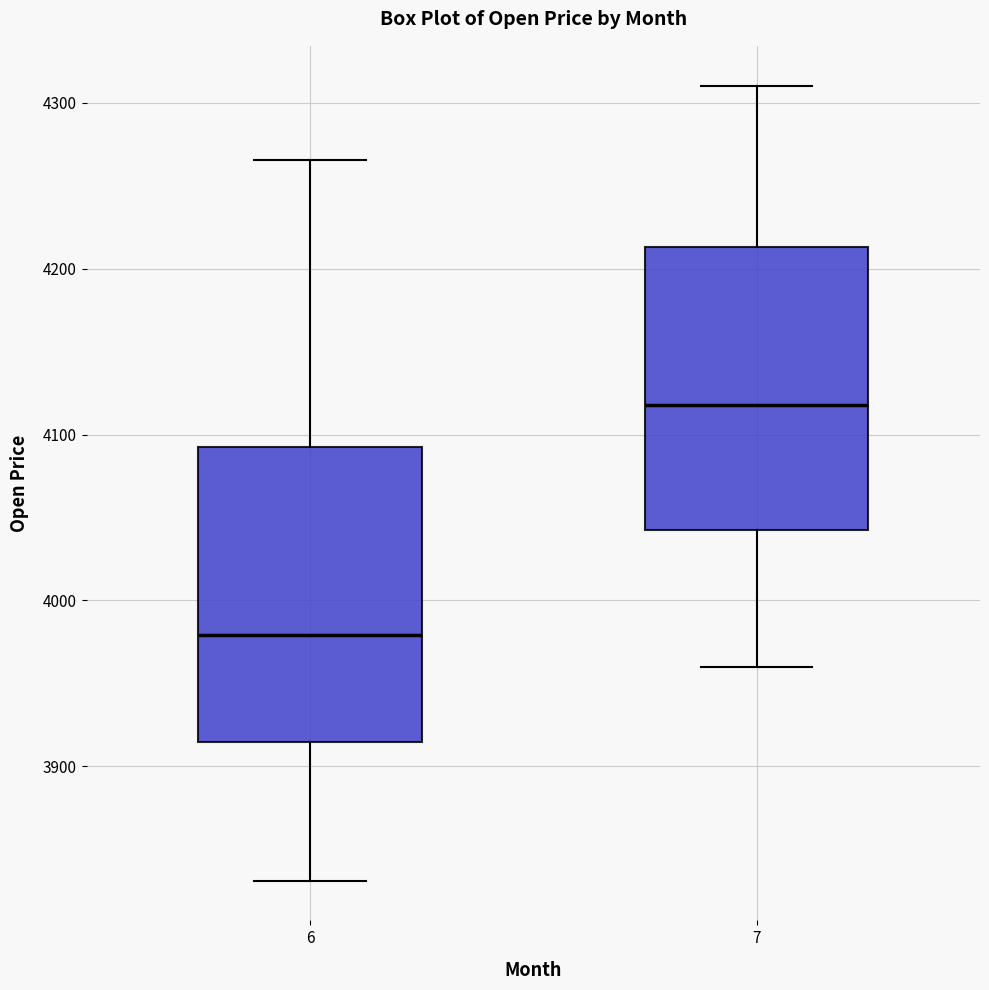

Where is the upper edge of the box at x = 6 on the y-axis? The values are not printed on the chart, so give them approximately, as read against the axis.

4090